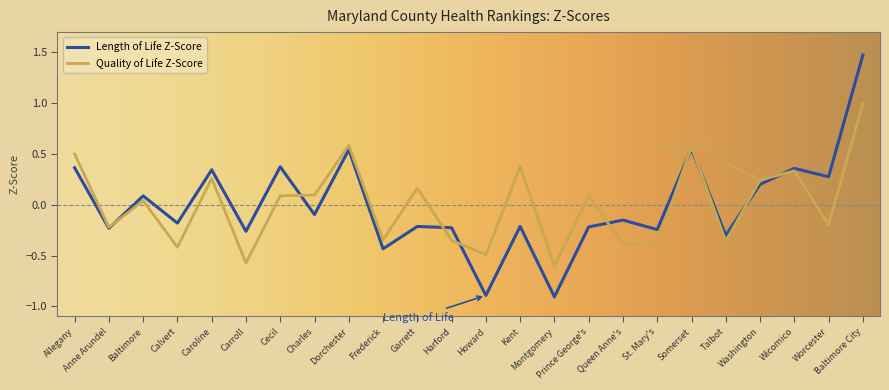

Which series ends up on top after the final intersection of Quality of Life Z-Score and Length of Life Z-Score?

Length of Life Z-Score